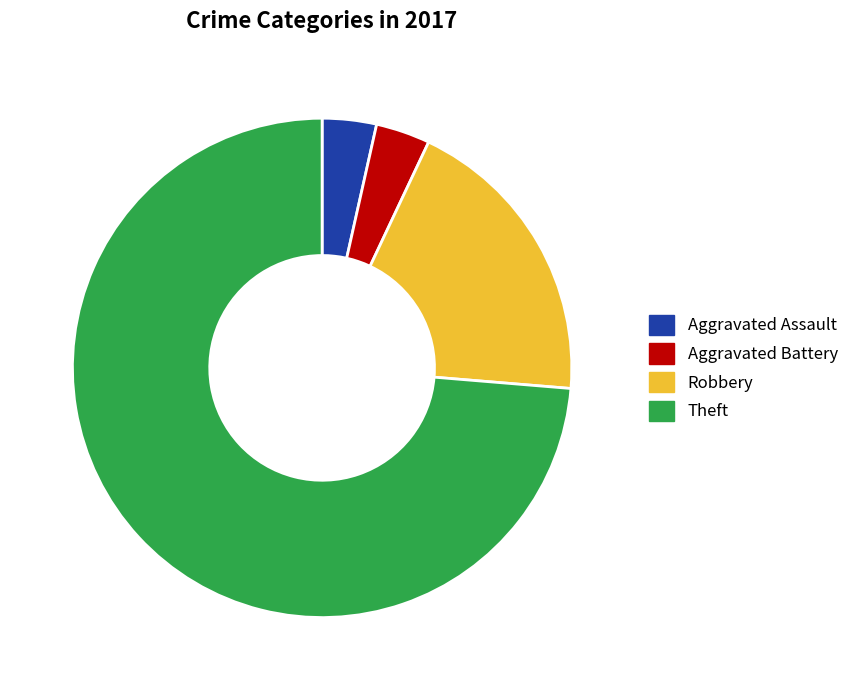

What is the largest slice in the pie chart?

Theft